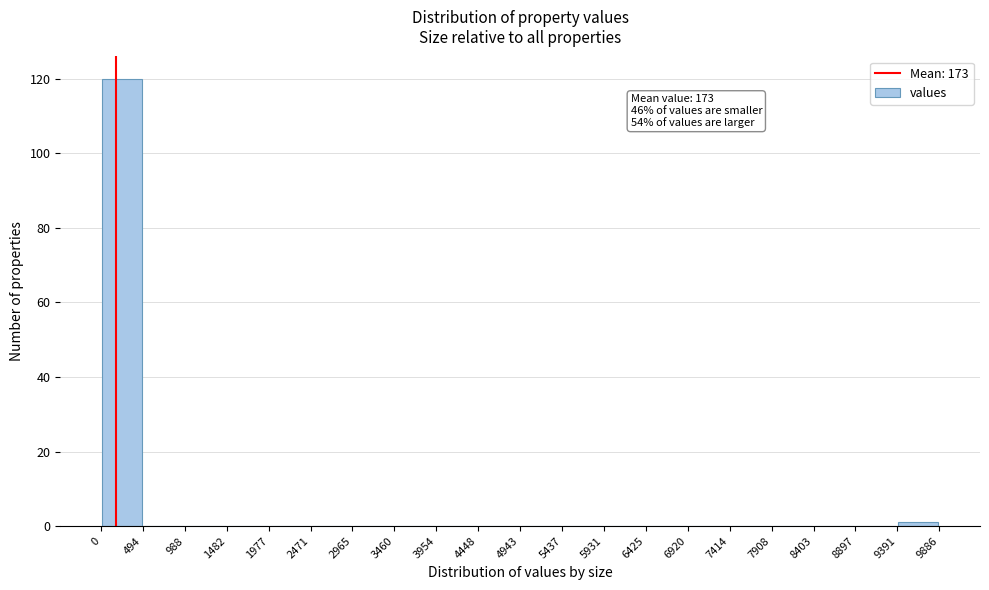

Over which range of the x-axis is the bar tallest?

0 to 494